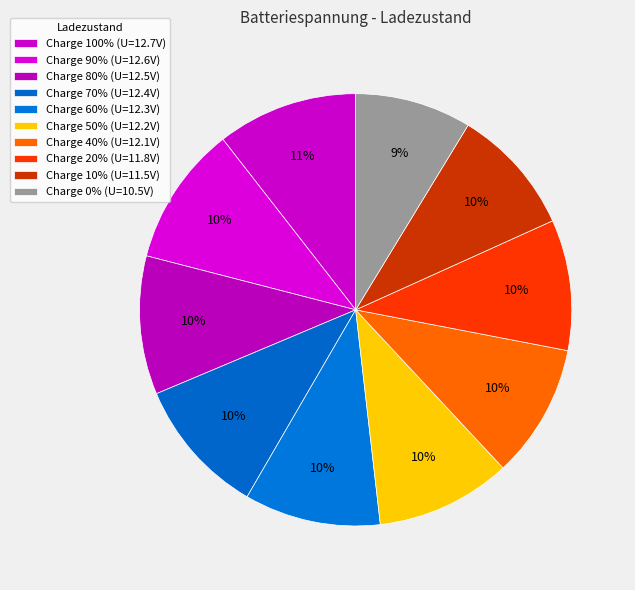

How many slices are in this pie chart?

10